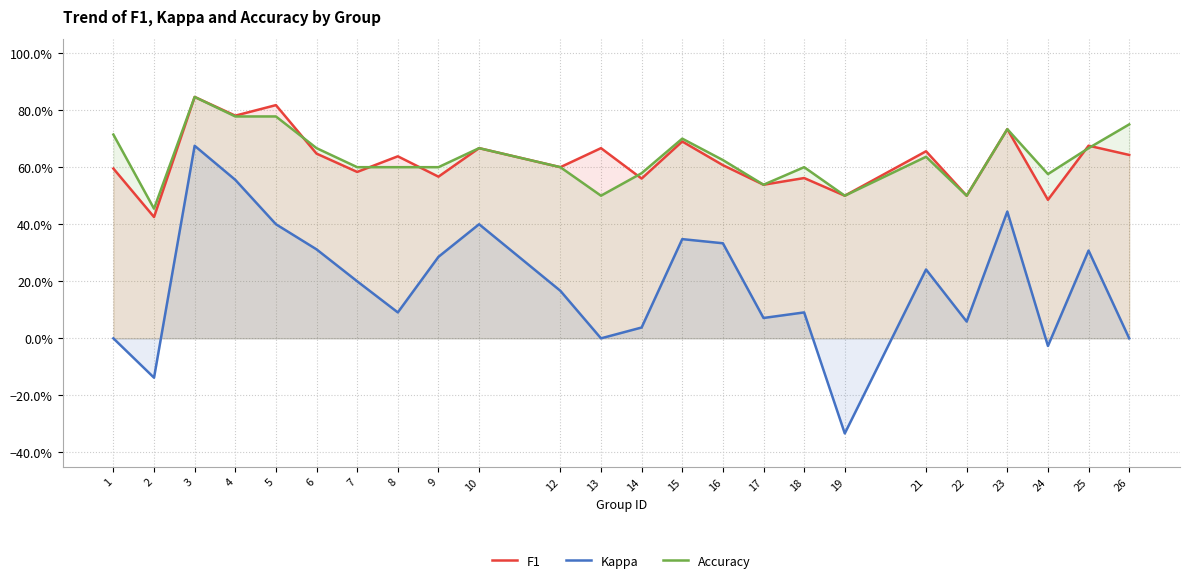

List the series in order of their peak value, highest first.

F1, Accuracy, Kappa